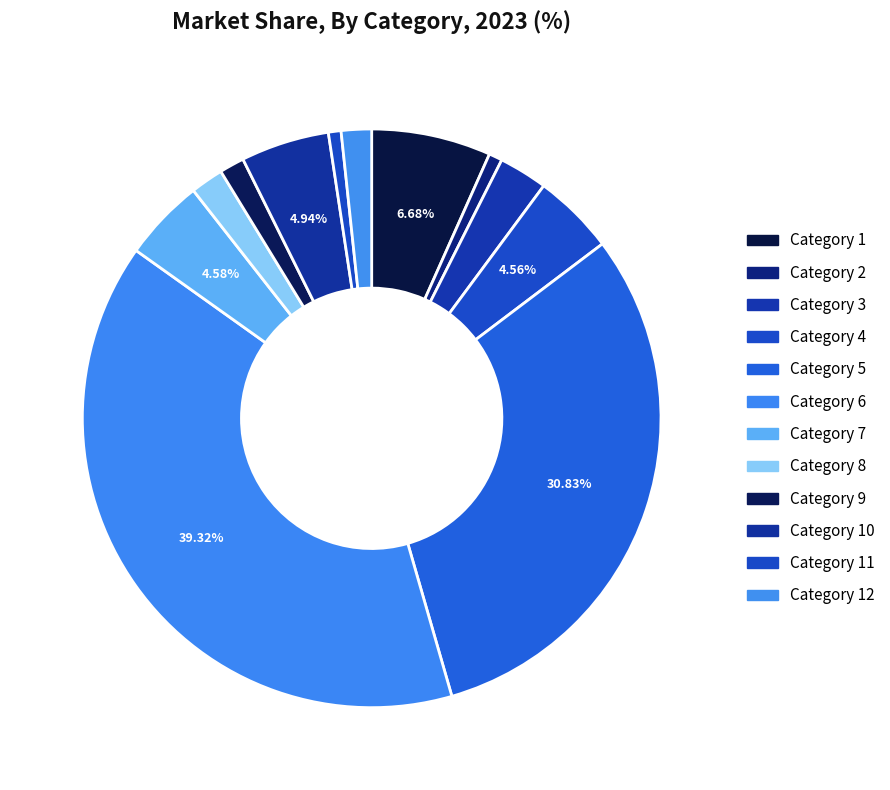

How many segments does this pie chart have?

12